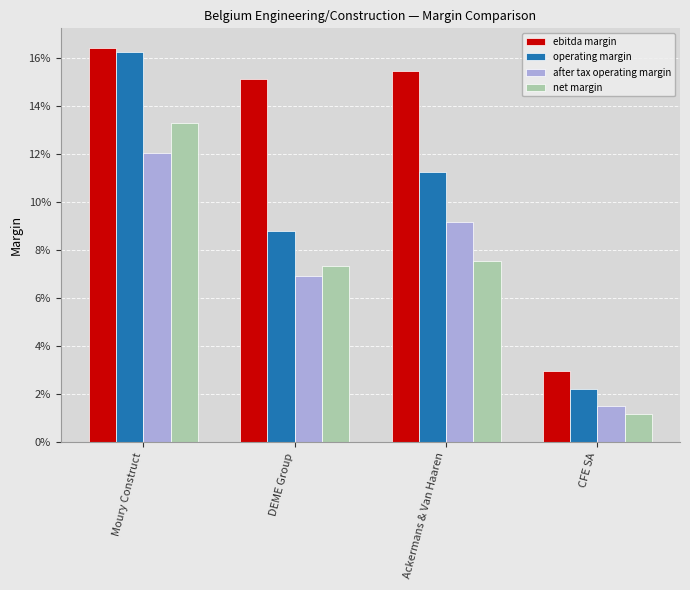

Where is operating margin nearest to the value 0?

CFE SA